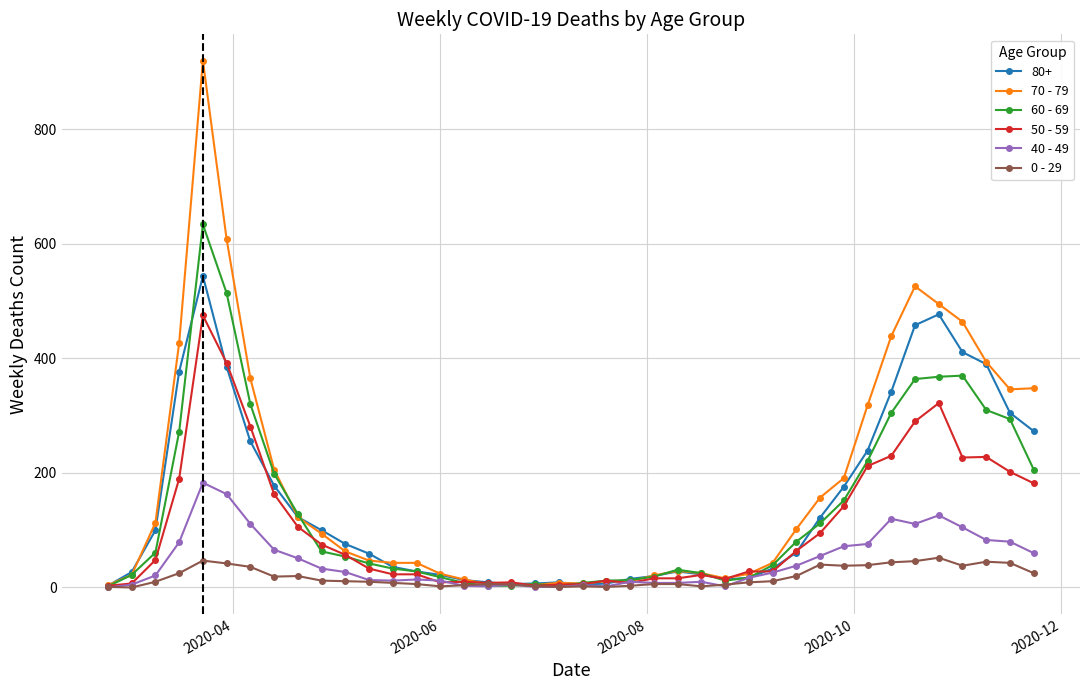

List the series in order of their peak value, highest first.

70 - 79, 60 - 69, 80+, 50 - 59, 40 - 49, 0 - 29